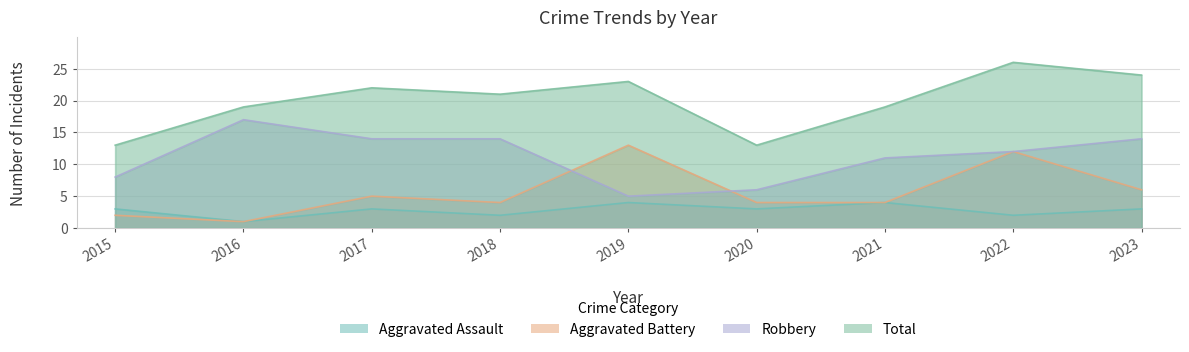

In Total, how many points are lower than both neighbors (excluding endpoints)?

2